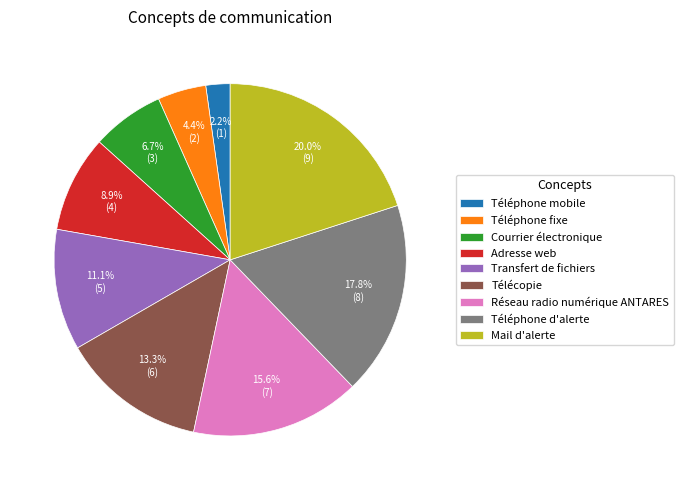

Rank the categories by value from highest to lowest.

Mail d'alerte, Téléphone d'alerte, Réseau radio numérique ANTARES, Télécopie, Transfert de fichiers, Adresse web, Courrier électronique, Téléphone fixe, Téléphone mobile